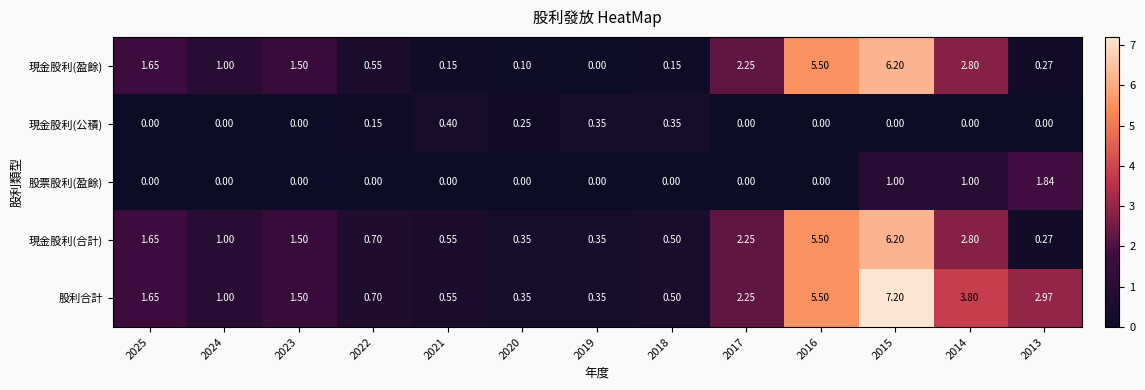

How many data points does each series have?

13